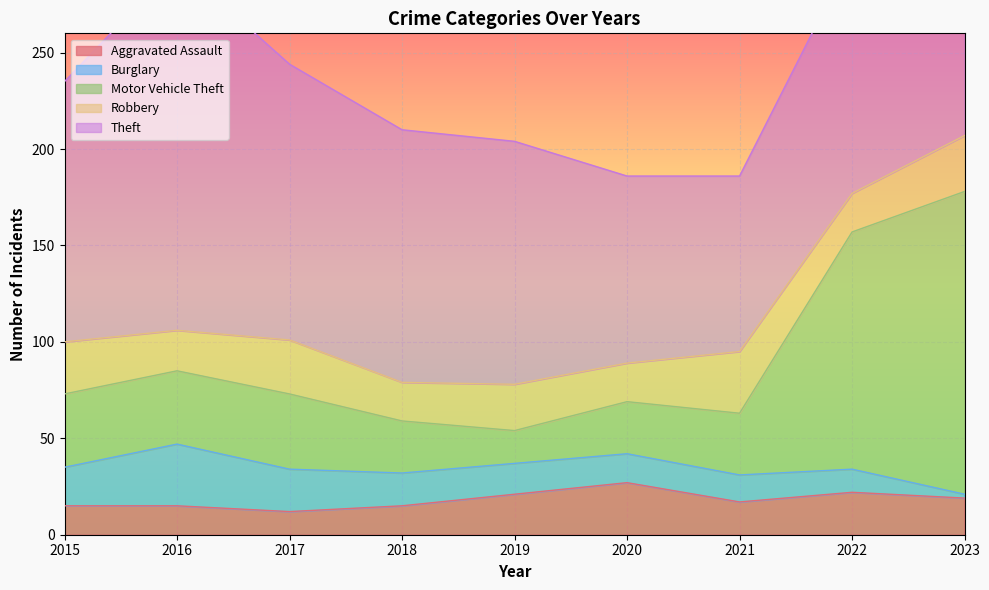

Does the chart display data point markers on the line(s)?

No